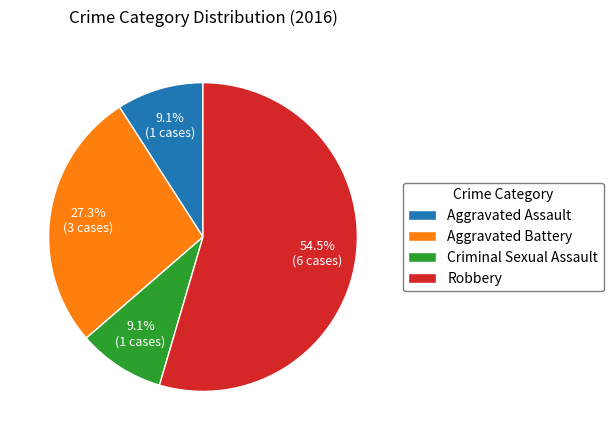

What percentage is the Criminal Sexual Assault slice, to the nearest percent?

9%